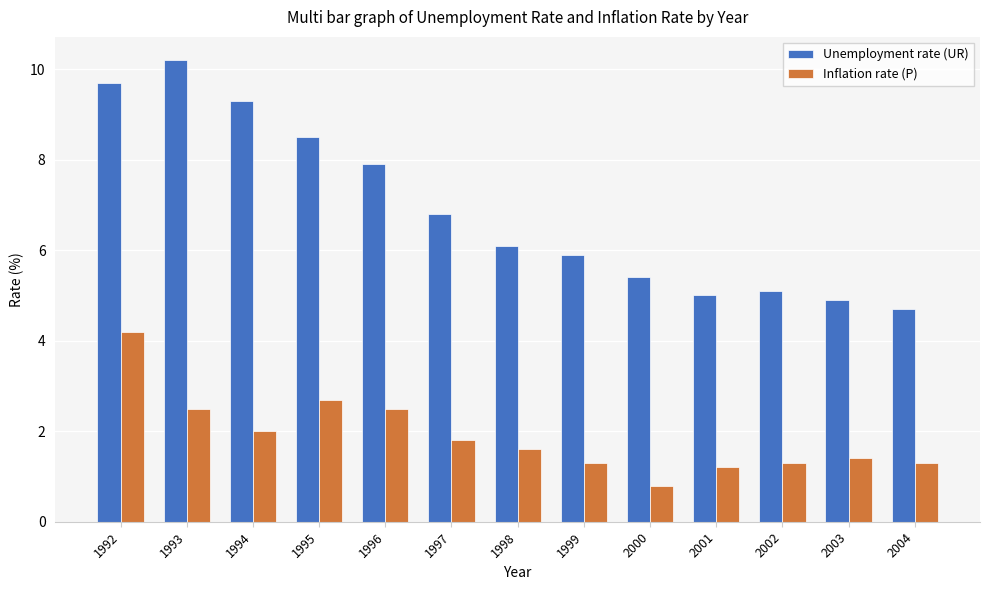

List the series in order of their overall mean, lowest first.

Inflation rate (P), Unemployment rate (UR)